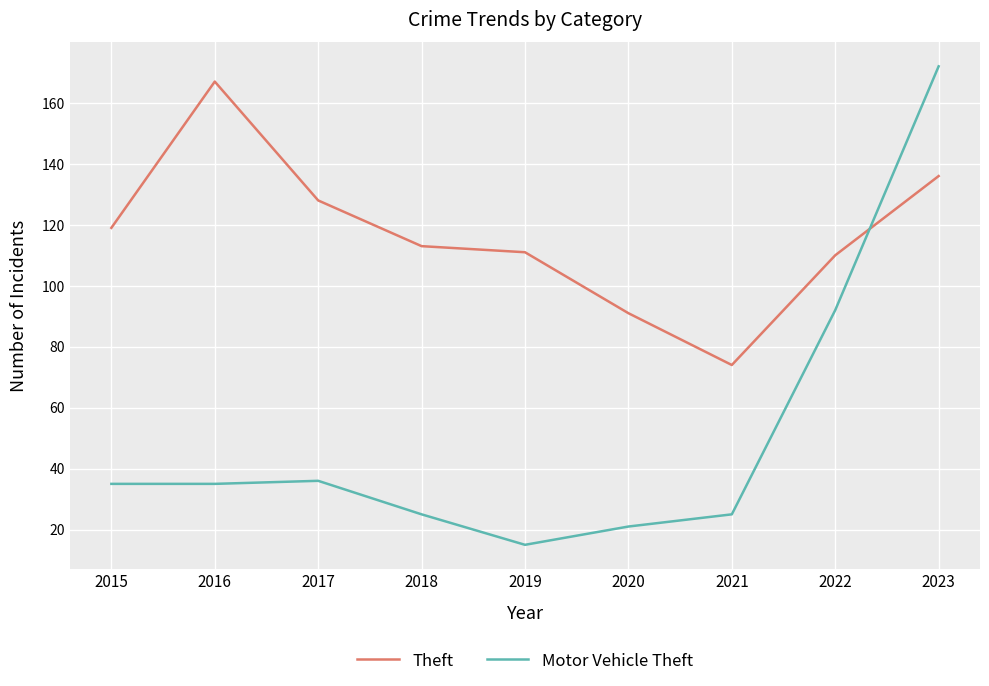

Reading right to left, transcribe all the data shown in this chart.

Theft: 136	110	74	91	111	113	128	167	119
Motor Vehicle Theft: 172	92	25	21	15	25	36	35	35